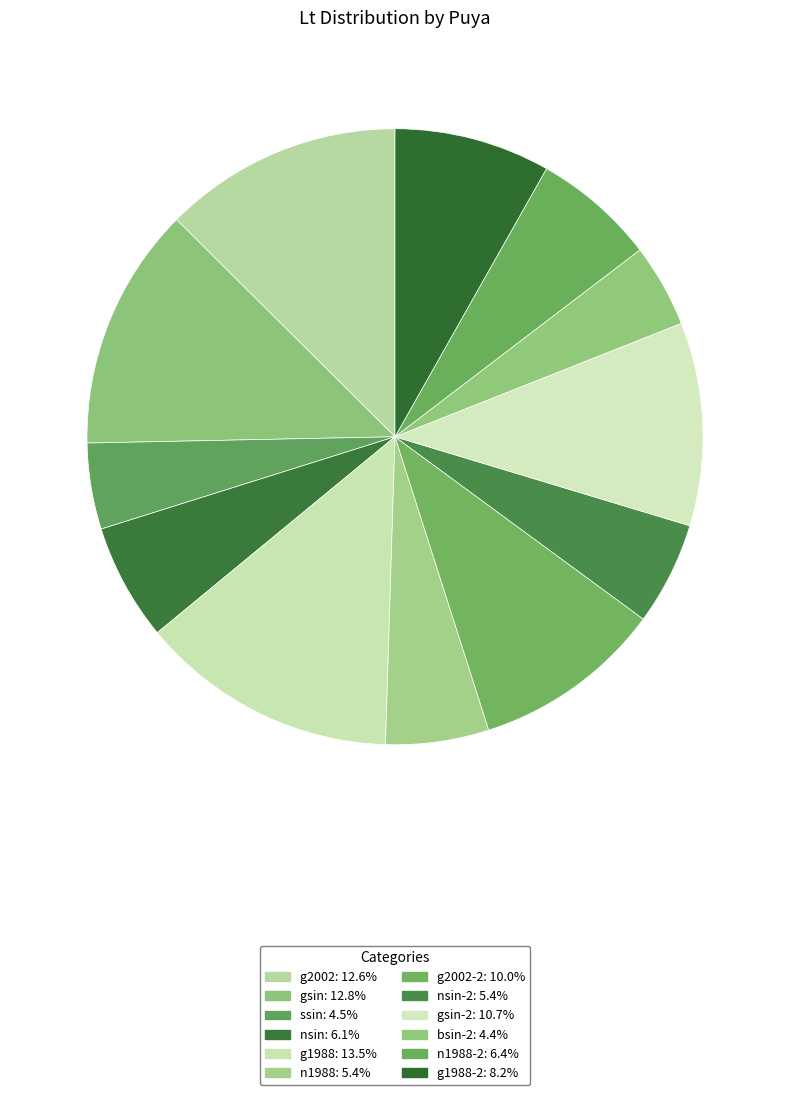

Count the number of slices in the pie.

12